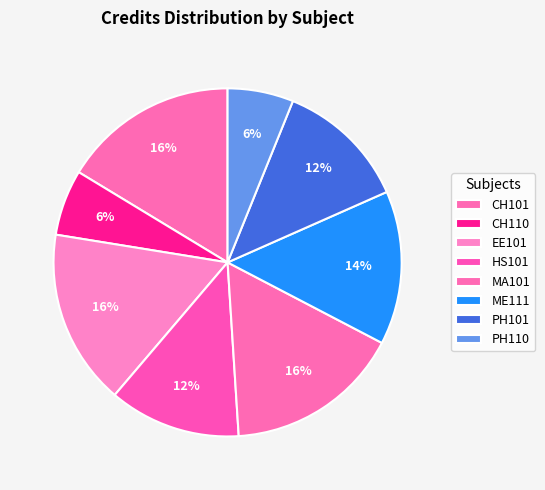

Count the number of slices in the pie.

8